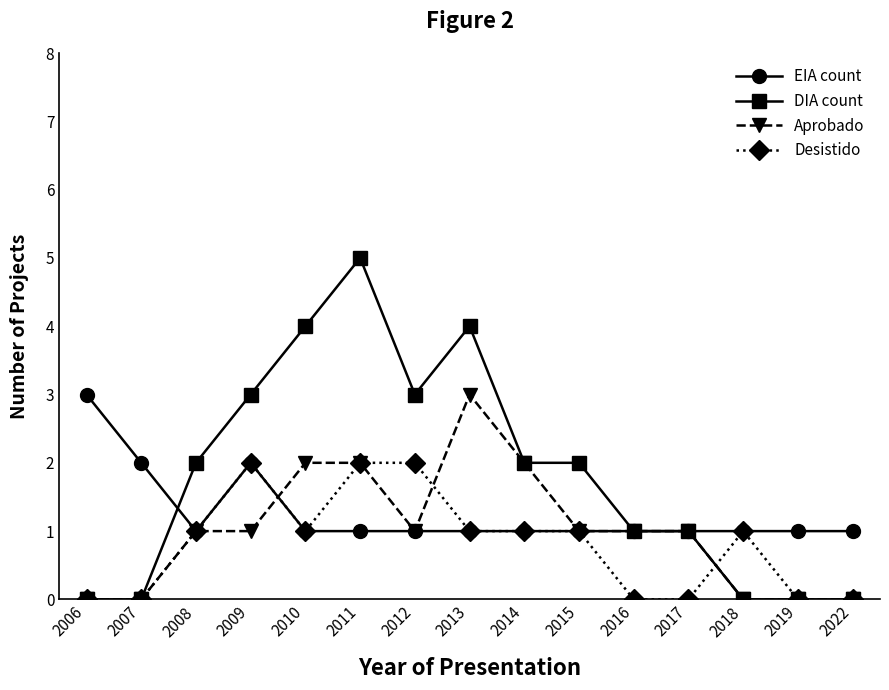

True or false: DIA count has more than 1 points higher than both neighbors.

True